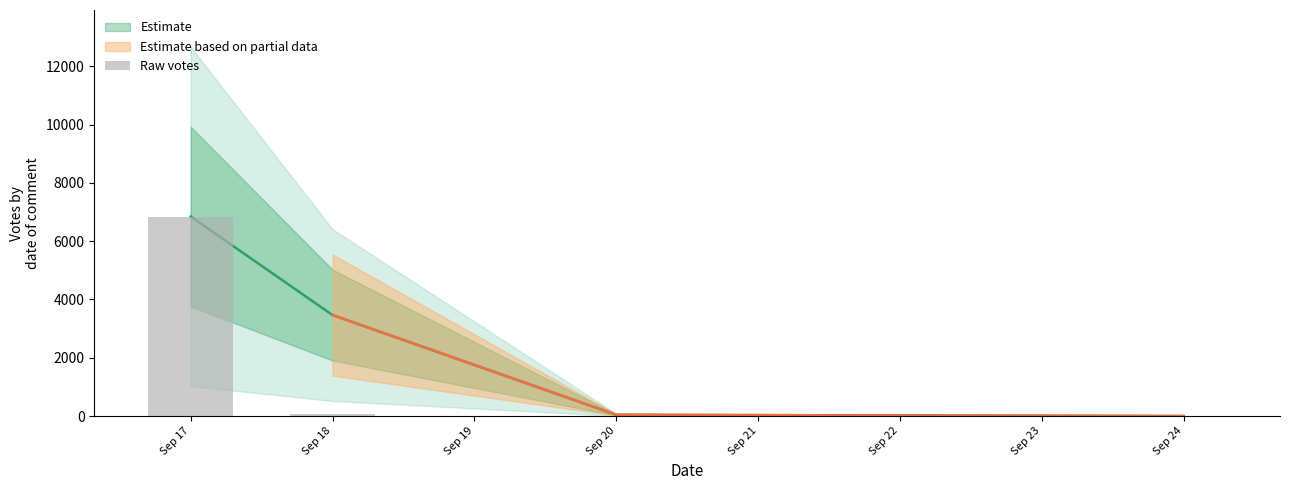

True or false: the data shows 9669 at Sep 17.

False